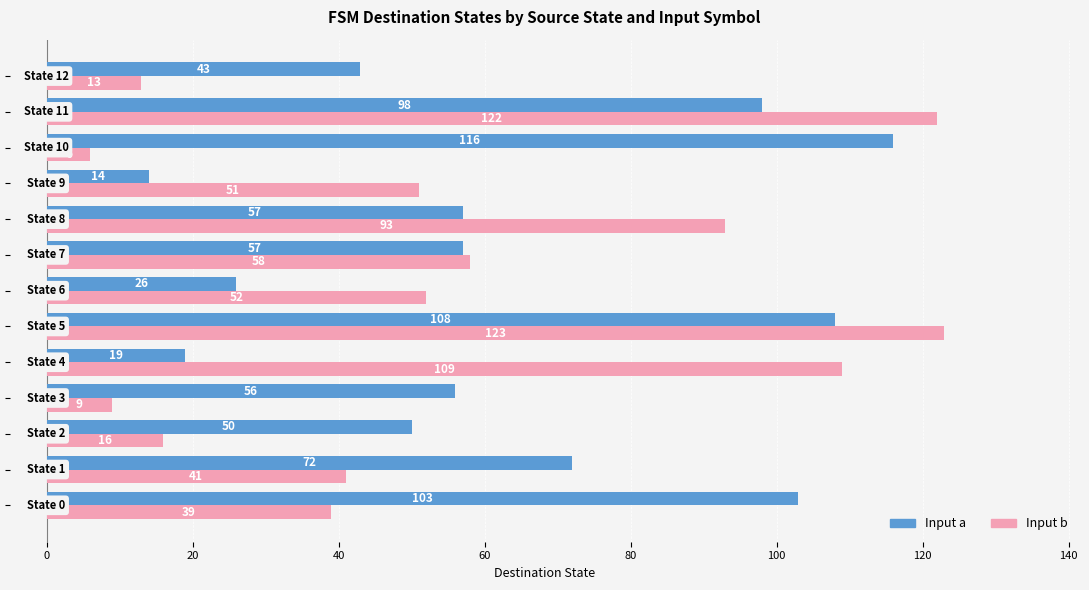

How many categories are shown in the chart?

13